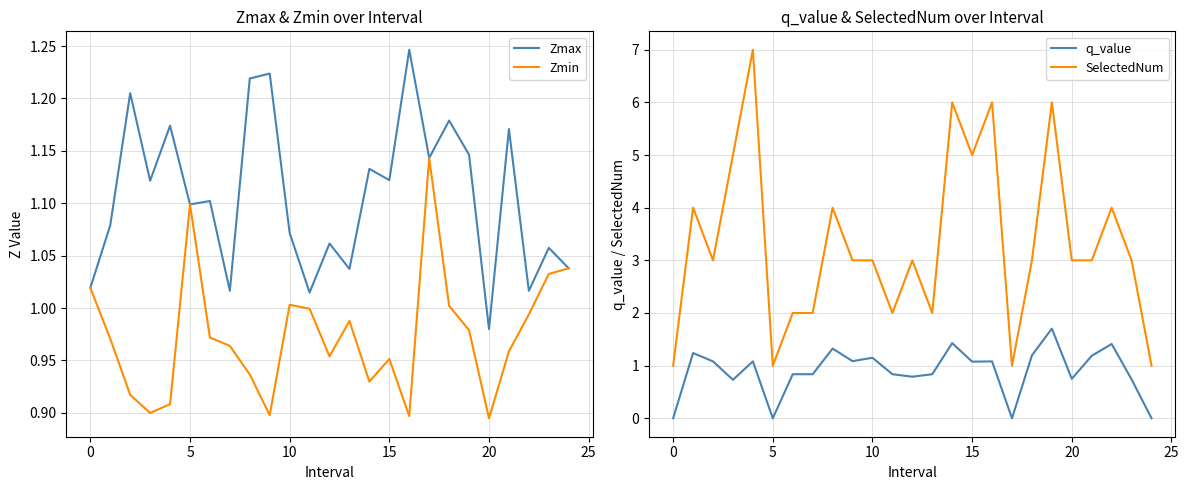

Reading left to right, extract all data points from this chart.

Zmax: 1.0	1.1	1.2	1.1	1.2	1.1	1.1	1.0	1.2	1.2	1.1	1.0	1.1	1.0	1.1	1.1	1.2	1.1	1.2	1.1	1.0	1.2	1.0	1.1	1.0
Zmin: 1.0	1.0	0.9	0.9	0.9	1.1	1.0	1.0	0.9	0.9	1.0	1.0	1.0	1.0	0.9	1.0	0.9	1.1	1.0	1.0	0.9	1.0	1.0	1.0	1.0
q_value: -0.0	1.2	1.1	0.7	1.1	-0.0	0.8	0.8	1.3	1.1	1.1	0.8	0.8	0.8	1.4	1.1	1.1	-0.0	1.2	1.7	0.7	1.2	1.4	0.7	-0.0
SelectedNum: 1.0	4.0	3.0	5.0	7.0	1.0	2.0	2.0	4.0	3.0	3.0	2.0	3.0	2.0	6.0	5.0	6.0	1.0	3.0	6.0	3.0	3.0	4.0	3.0	1.0